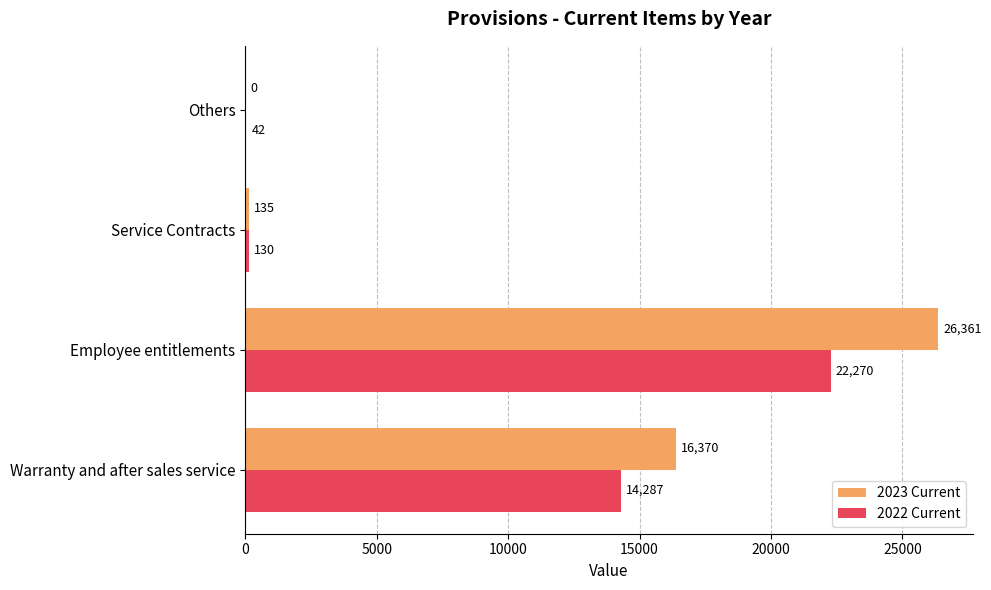

What is the greatest value displayed?

26361